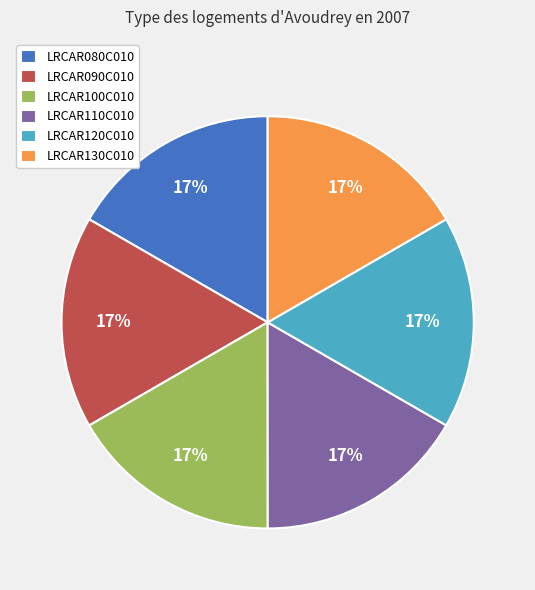

True or false: LRCAR130C010 accounts for 17% of the total.

True